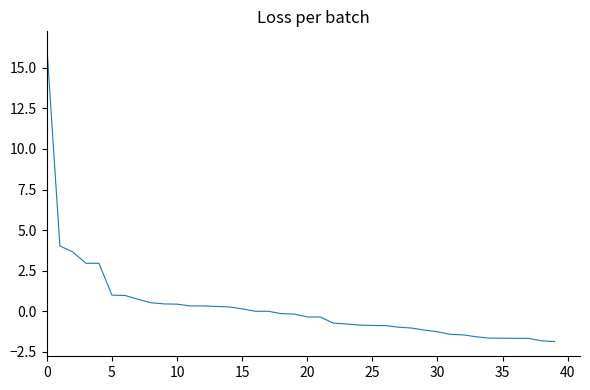

What is the smallest value displayed?

-1.9